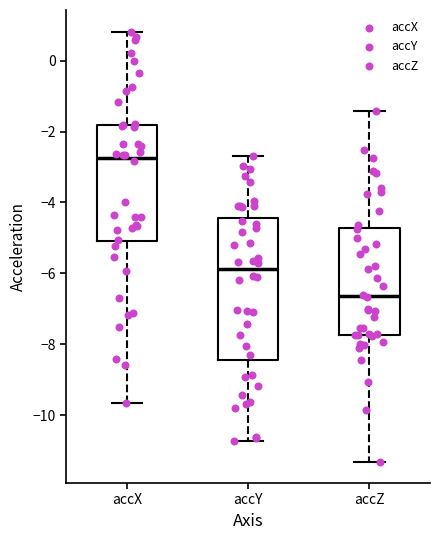

Where does the upper whisker of the box for accX end on the y-axis? The values are not printed on the chart, so give them approximately, as read against the axis.

0.8